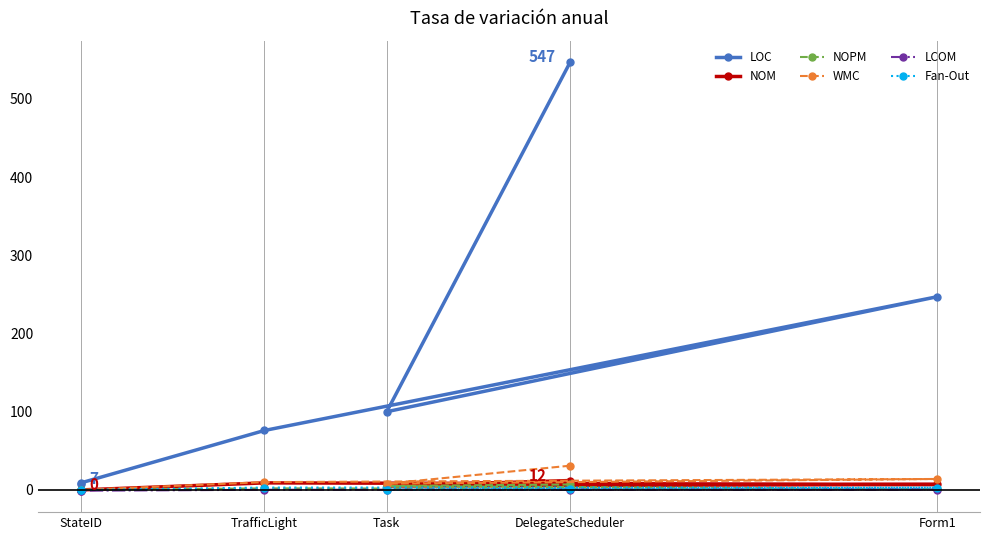

Which series has the largest range (max minus min)?

LOC